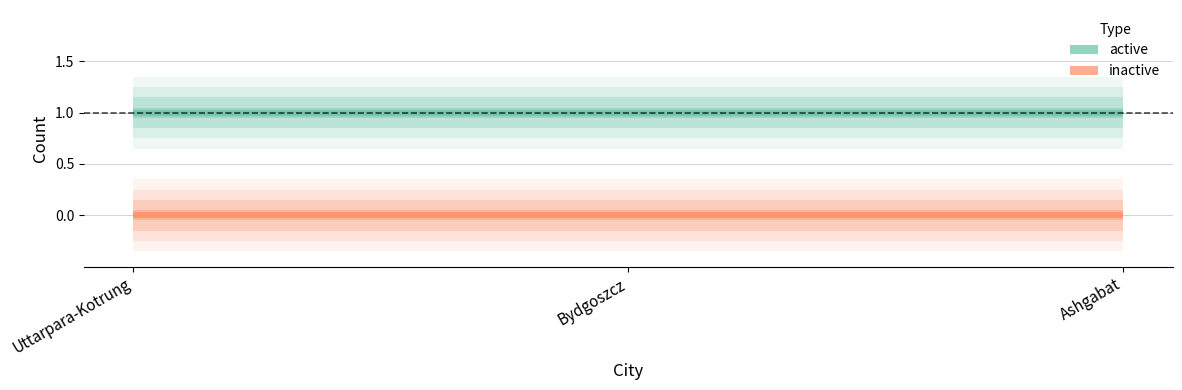

Reading left to right, list all the values displayed in this chart.

active: Uttarpara-Kotrung=1	Bydgoszcz=1	Ashgabat=1
inactive: Uttarpara-Kotrung=0	Bydgoszcz=0	Ashgabat=0